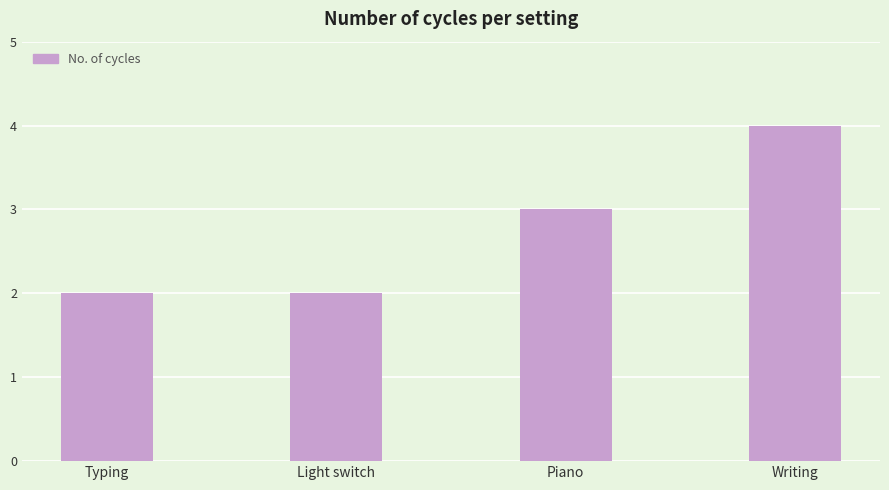

At which label is the value closest to 3?

Piano